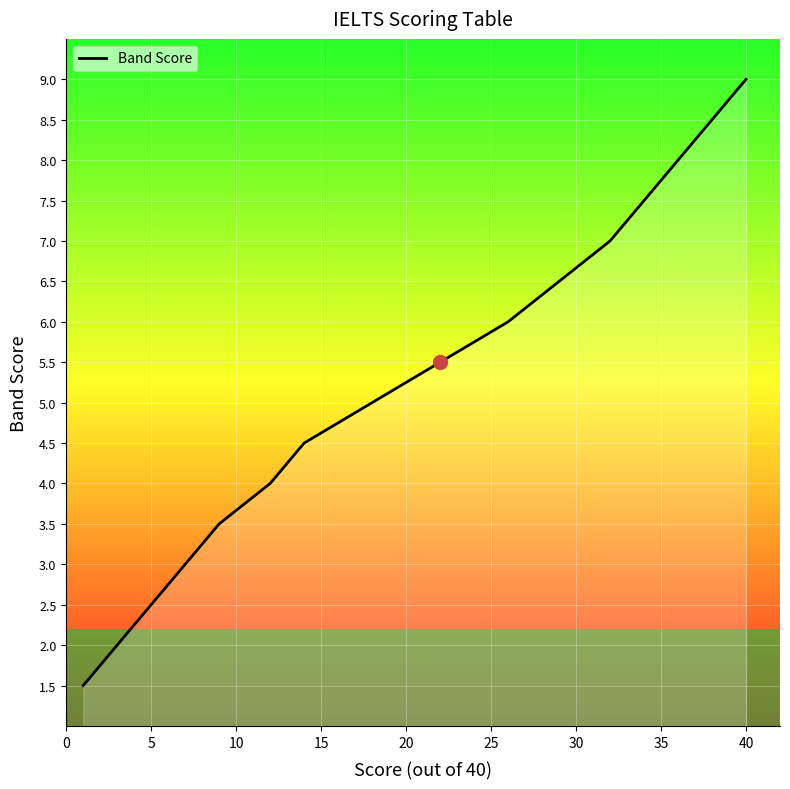

What is the smallest value displayed?

1.5